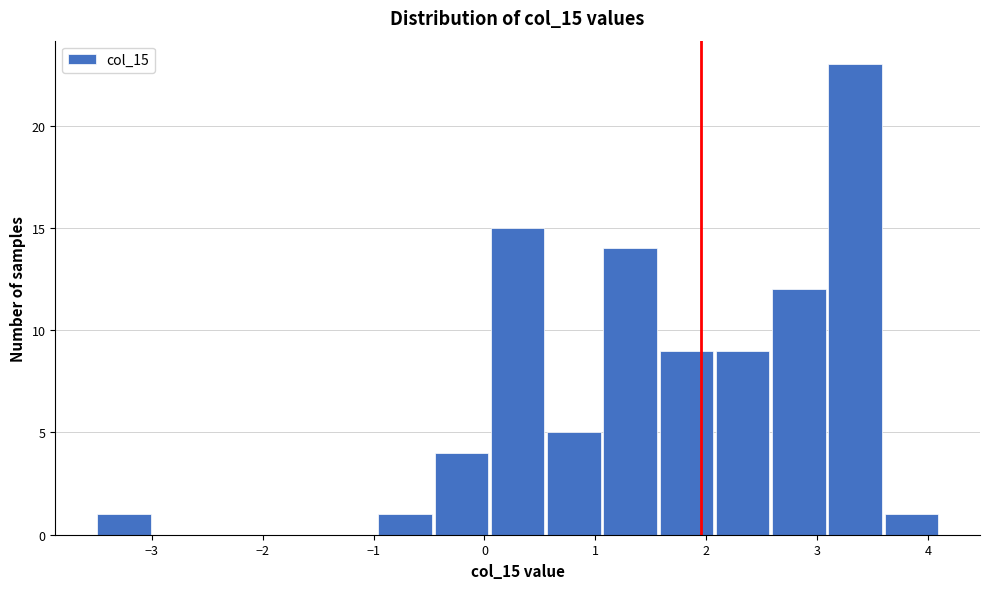

Over which range of the x-axis is the bar tallest?

3.1 to 3.6